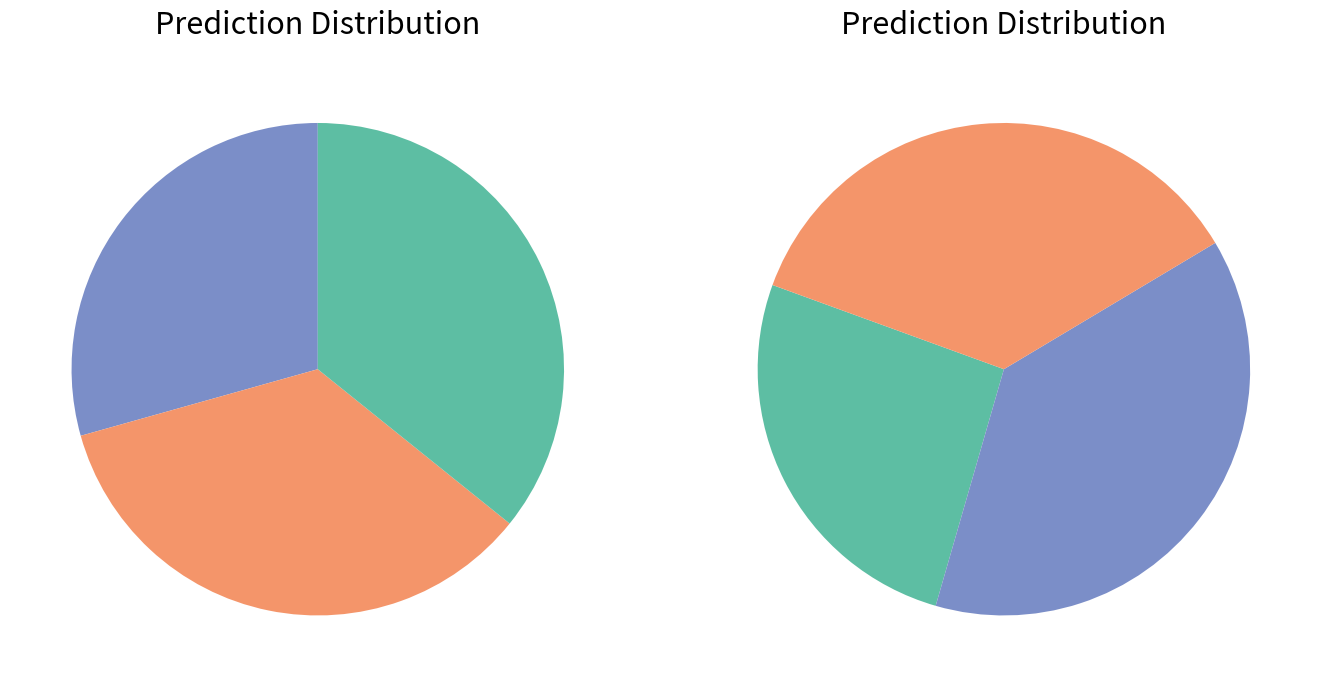

To the nearest percent, what is the difference between the West Town and South Shore slice percentages?

9%